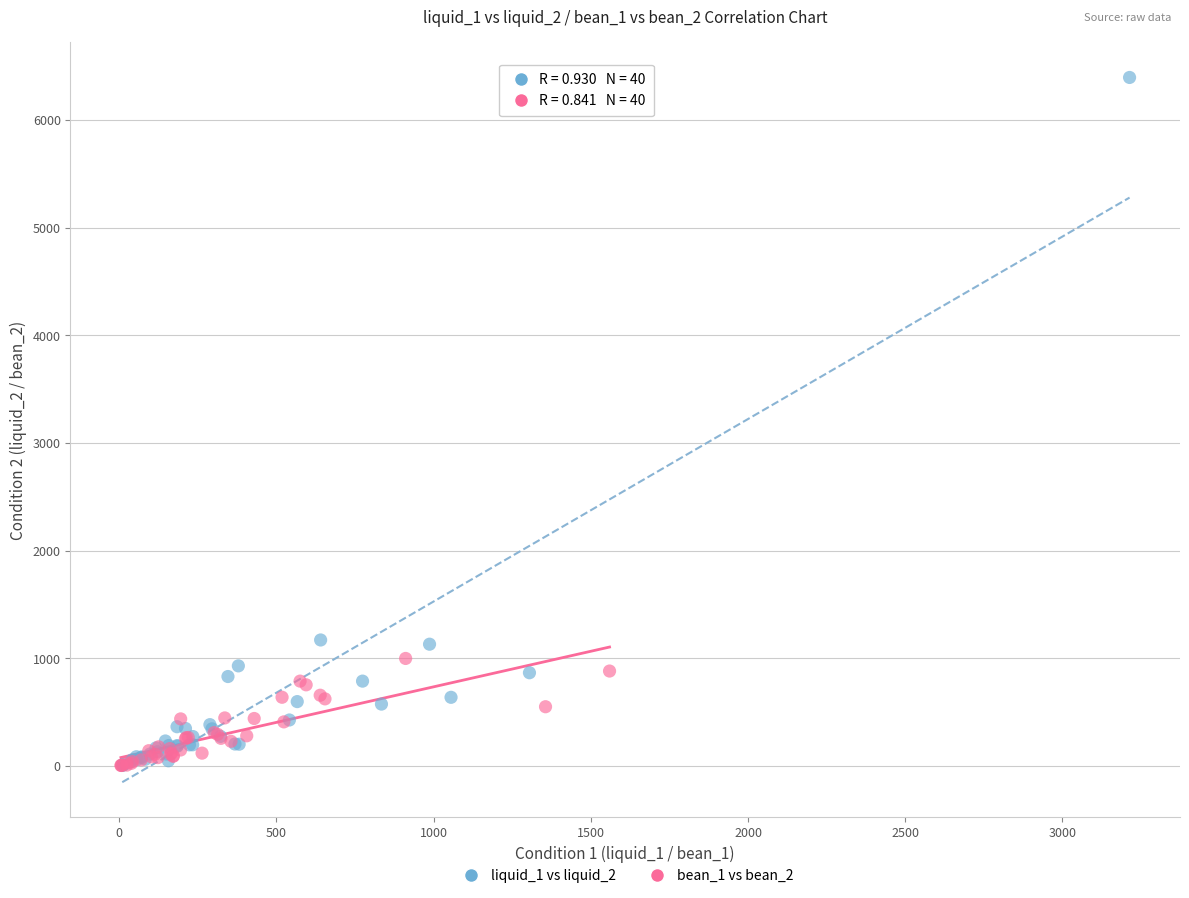

Which series contains the highest Y value?

liquid_1 vs liquid_2